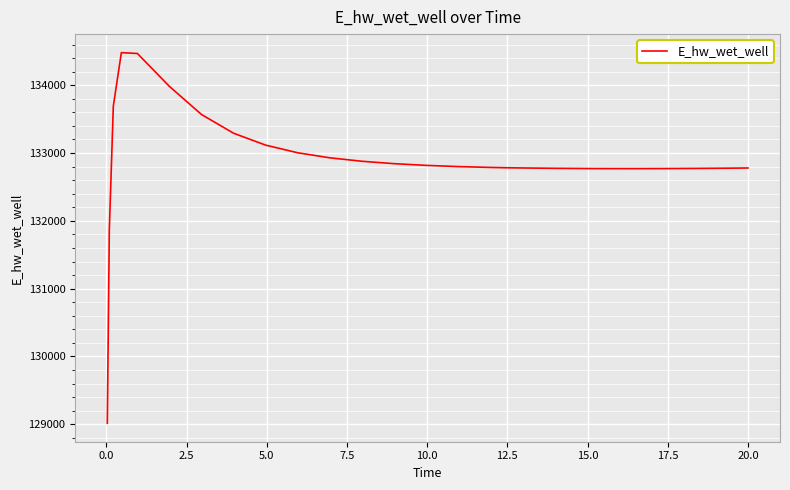

Count the number of categories in the chart.

27